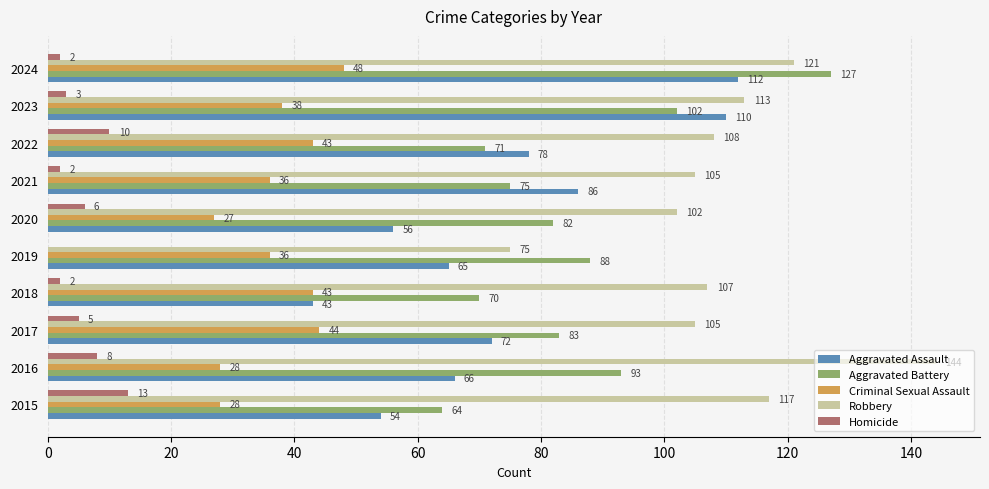

What is the highest value of the Aggravated Battery series?

127